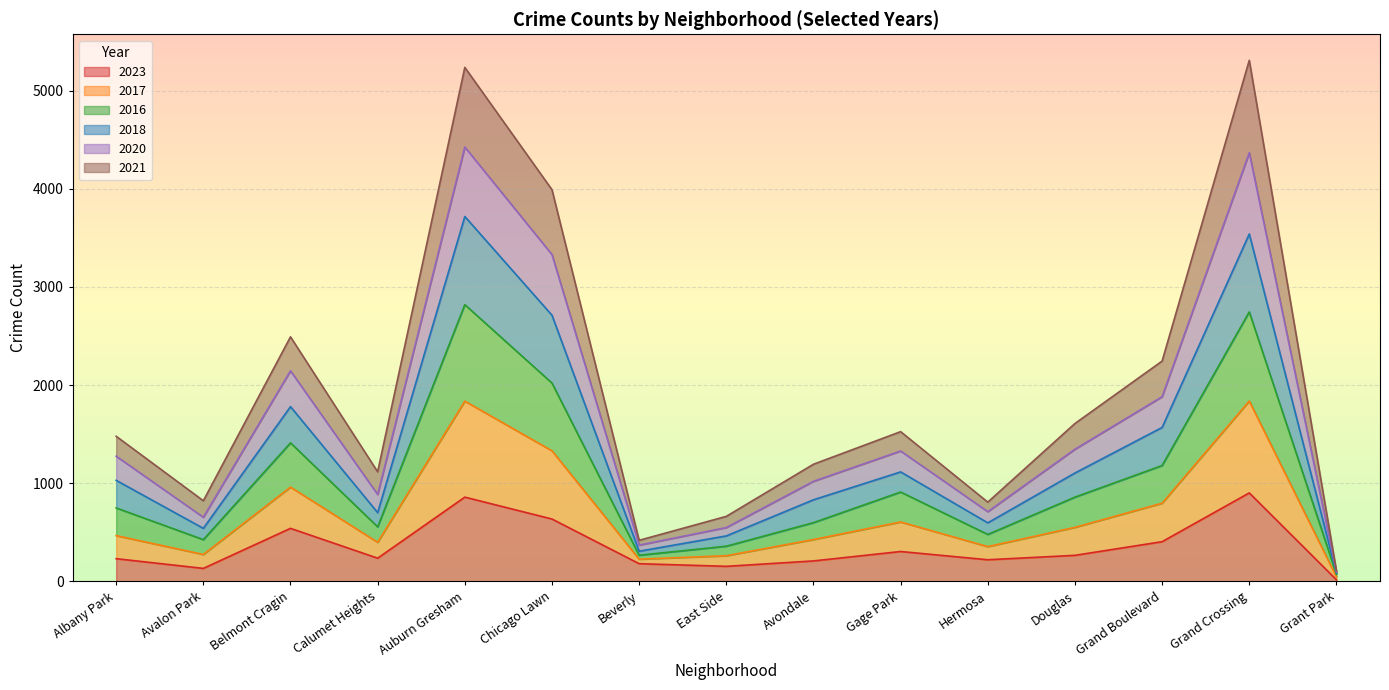

At which label does 2023 reach its minimum?

Grant Park